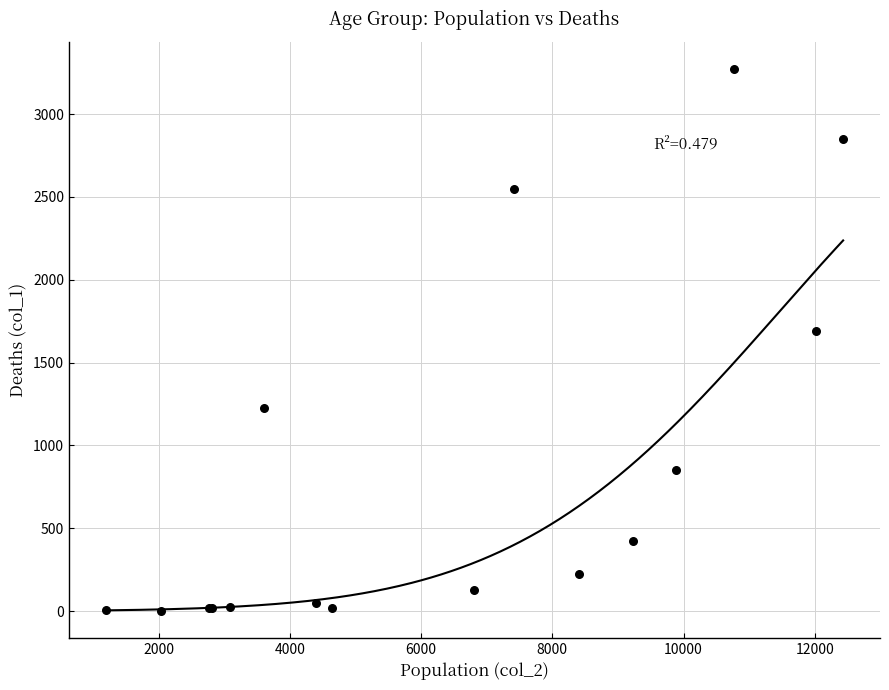

What Y value in the scatter plot is closest to 1638?

1690